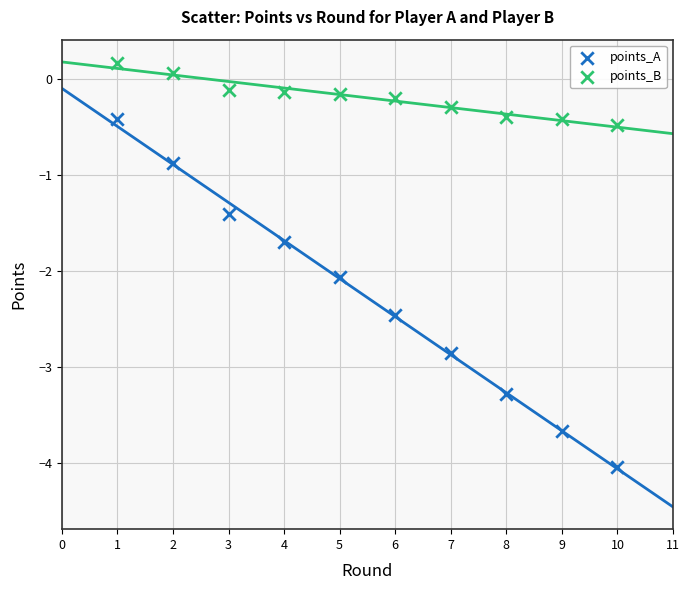

What are all the series names shown in the legend?

points_A, points_B